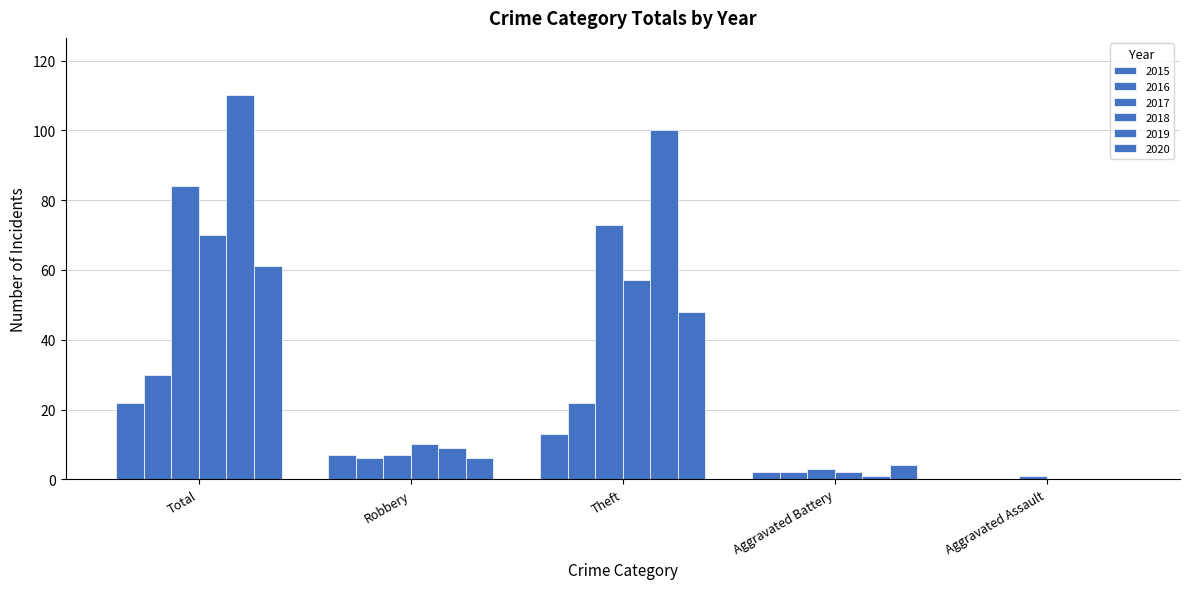

Rank the series at Theft from highest to lowest value.

2019, 2017, 2018, 2020, 2016, 2015